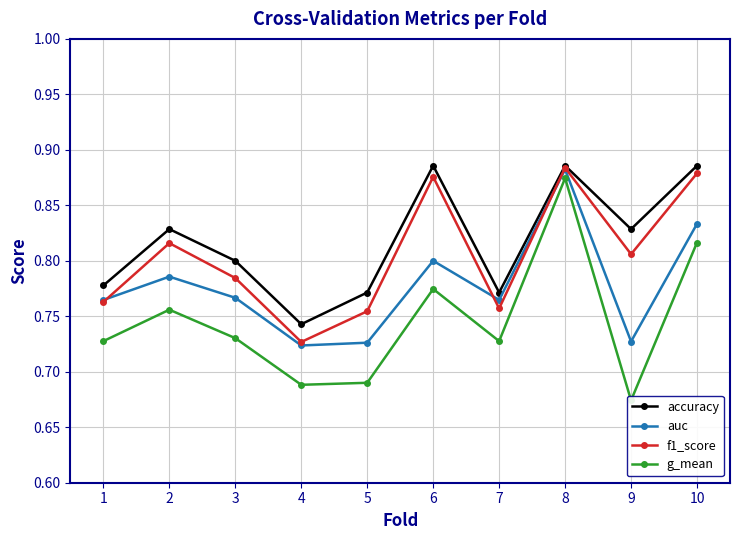

What value does the accuracy series have at 2?

0.8